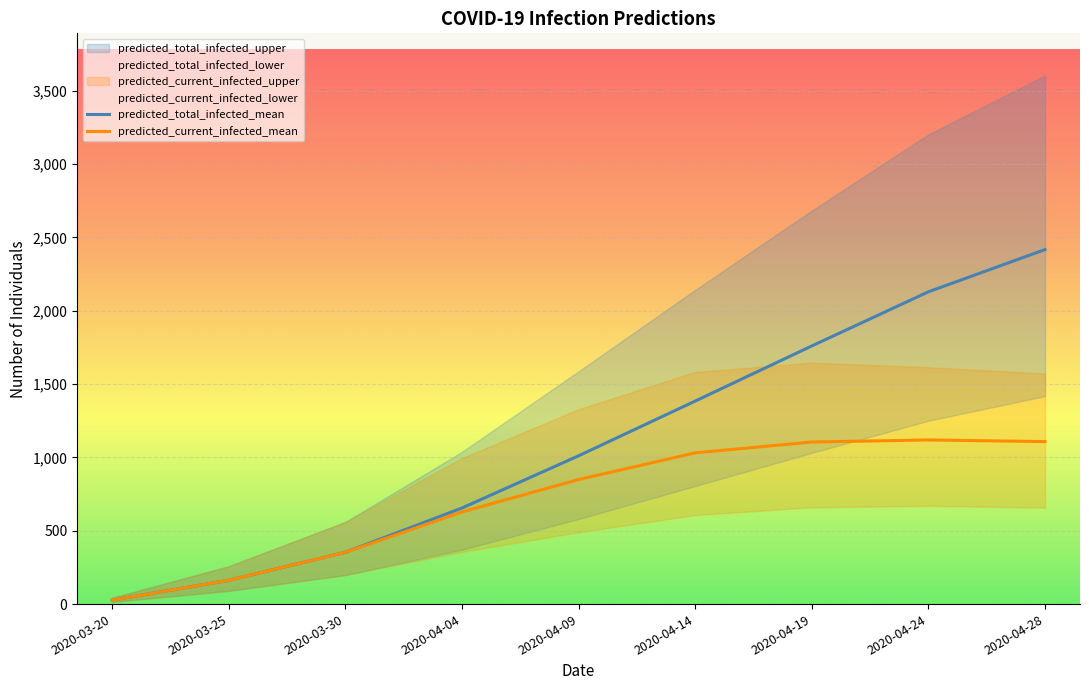

What is the approximate value of predicted_total_infected_mean at 2020-03-30?

353